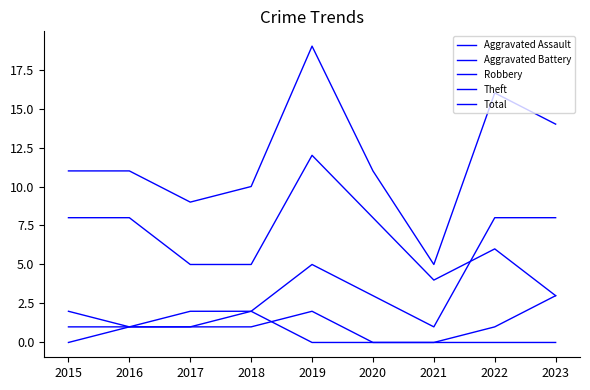

Does the chart have visible grid lines?

No